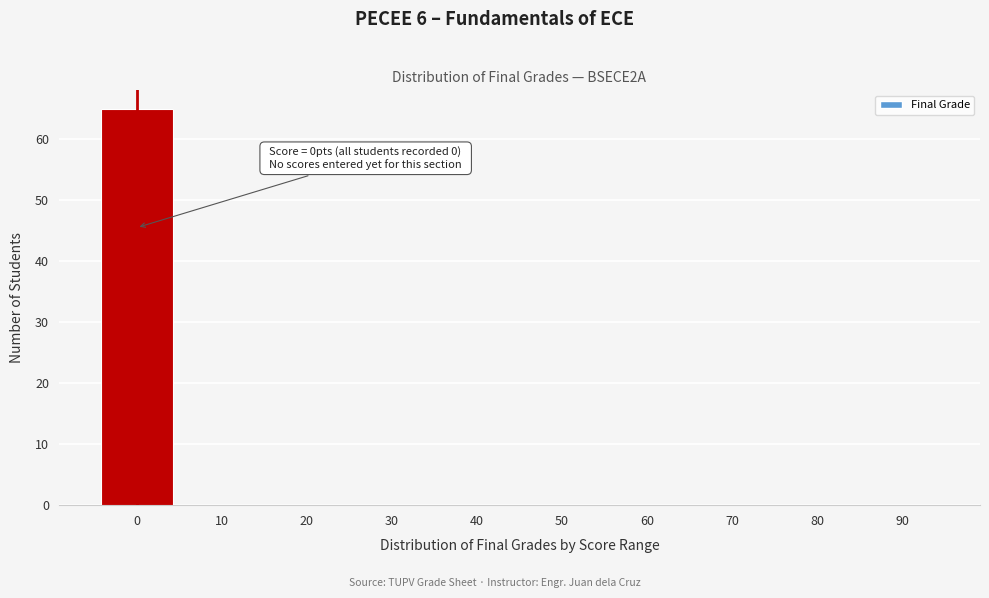

Reading right to left, transcribe all the data shown in this chart.

90=0	80=0	70=0	60=0	50=0	40=0	30=0	20=0	10=0	0=65